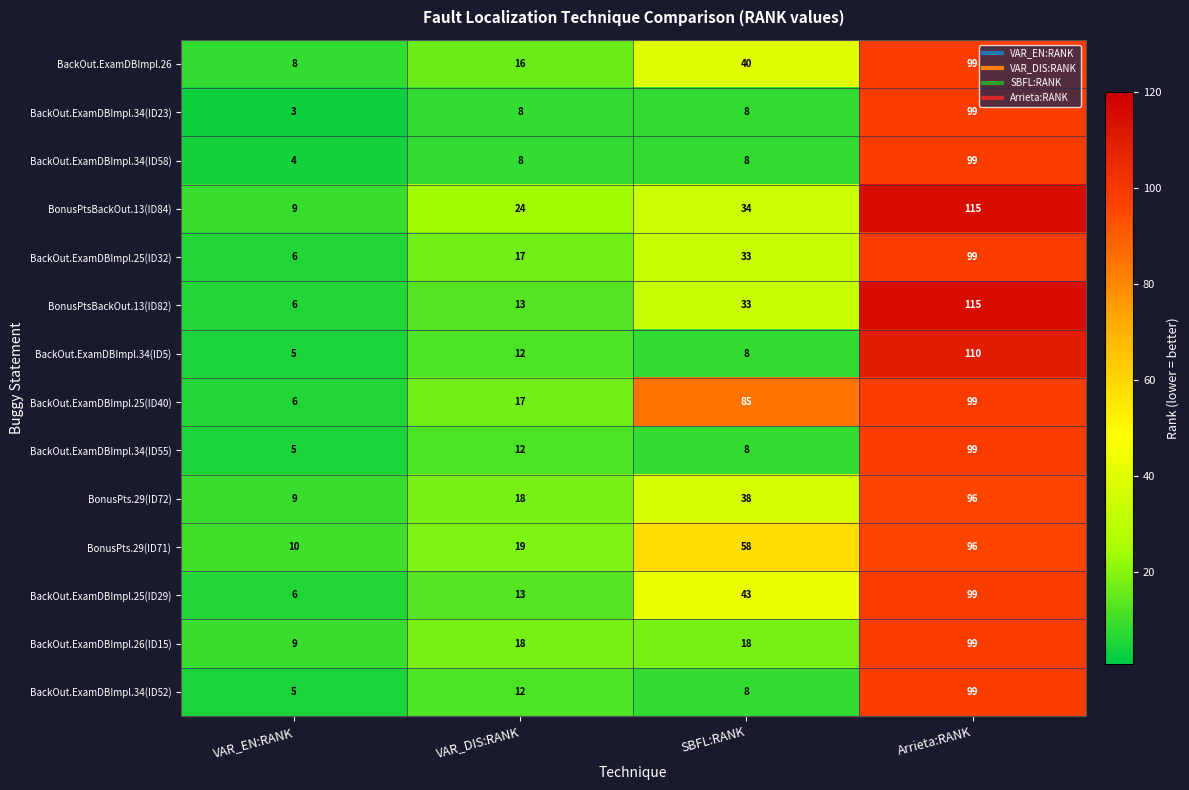

What is the difference between the BonusPtsBackOut.13(ID82) values at VAR_EN:RANK and VAR_DIS:RANK?

7